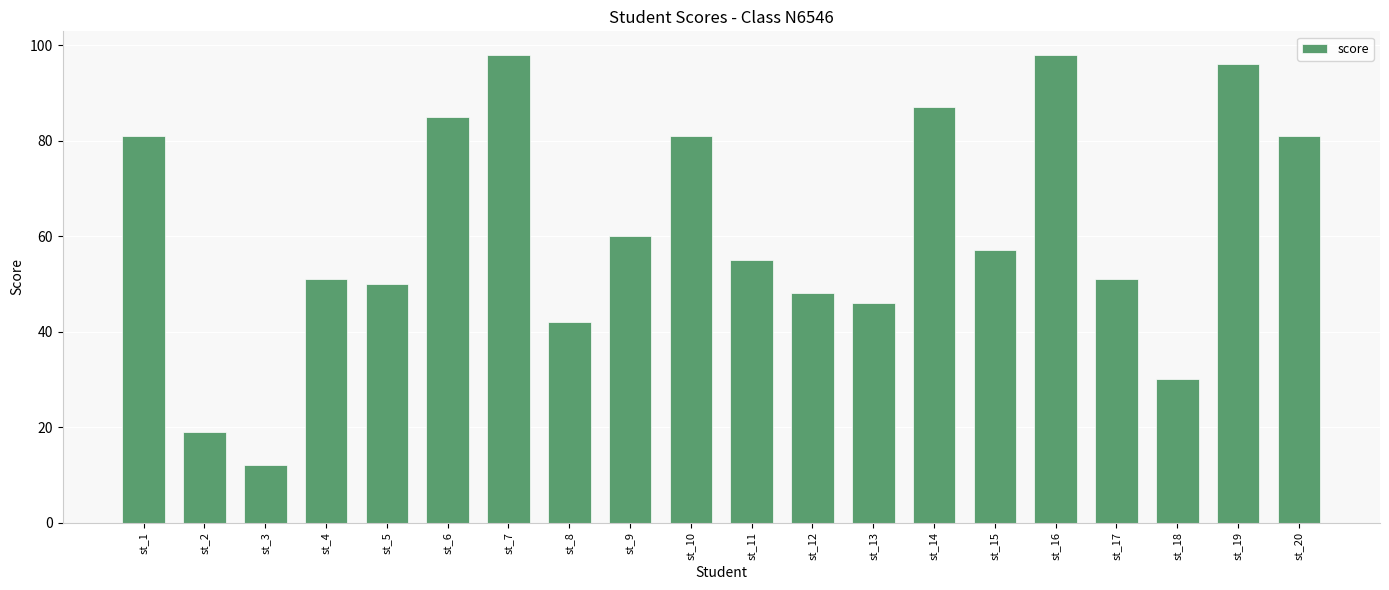

At which label does the data first exceed 57?

st_1